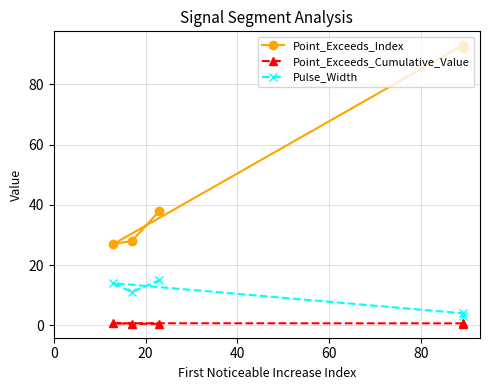

Which series changed the most between 0 and 80?

Point_Exceeds_Index